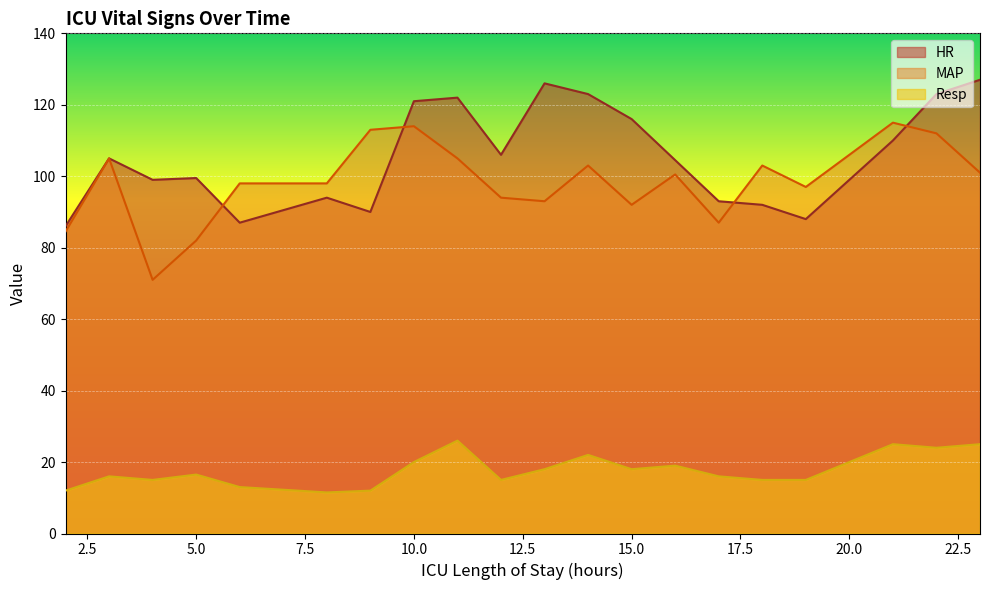

Which series has the widest spread of values?

MAP